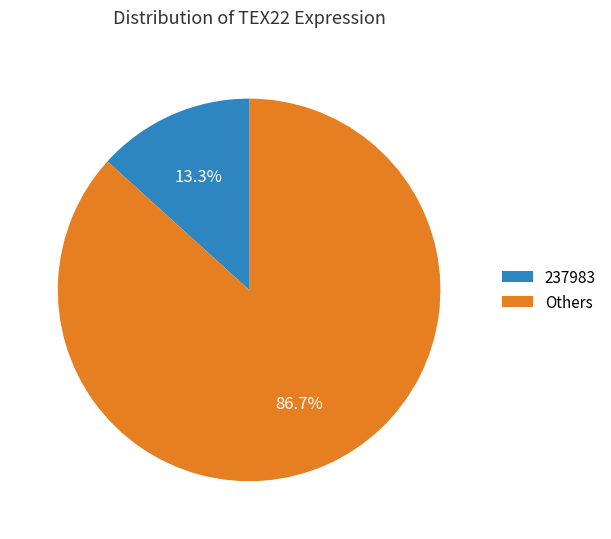

Rank the categories by value from highest to lowest.

Others, 237983